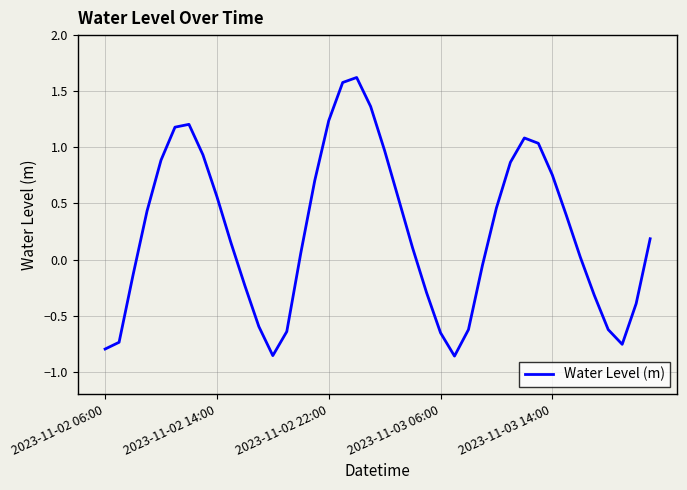

What is the difference between the maximum and minimum values?

2.5